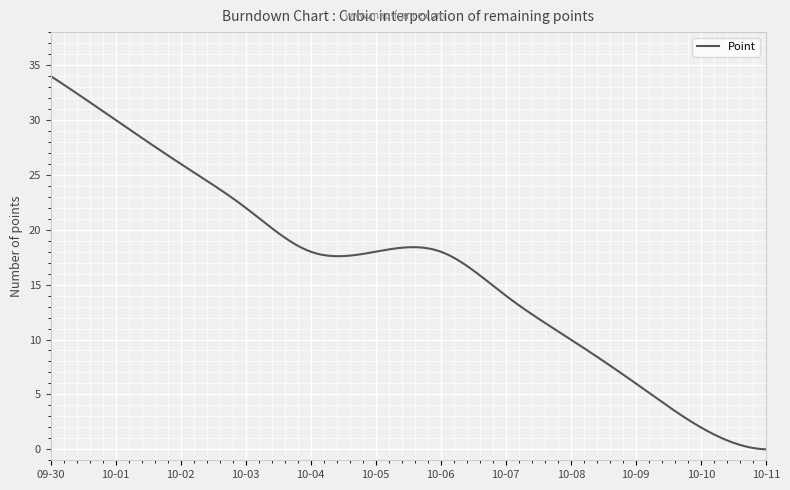

What is the maximum value shown in the chart?

34.0